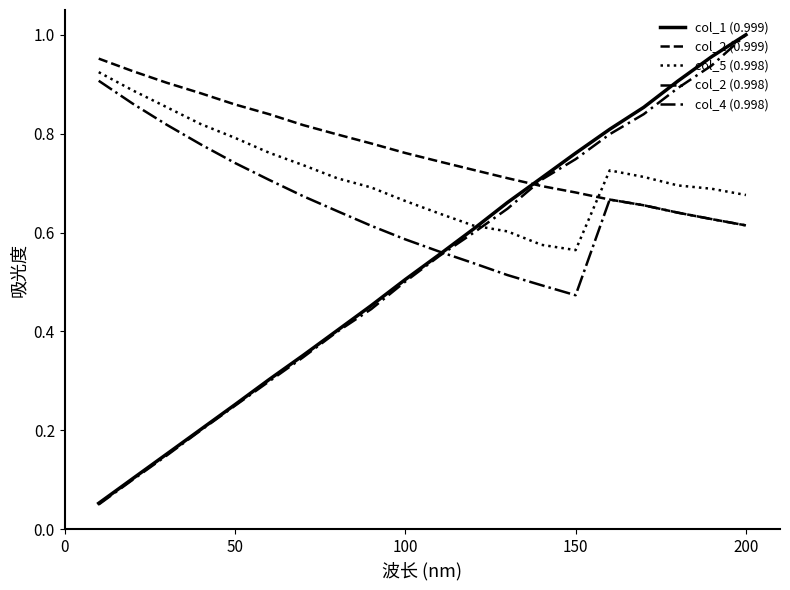

Is this an area chart (filled region under the line)?

No